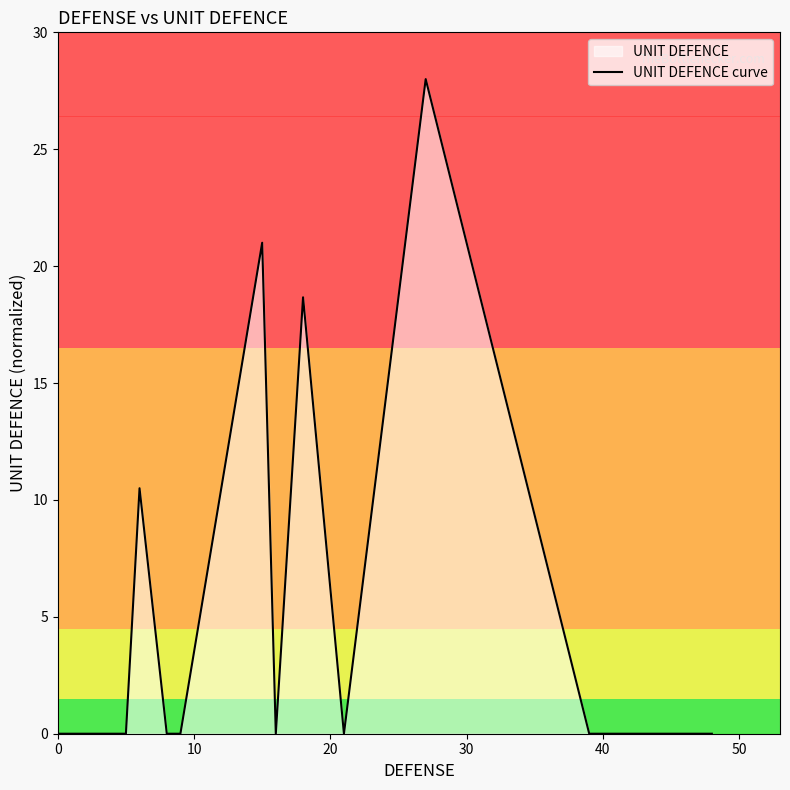

Is it true that the value at 9 is 13.6?

False